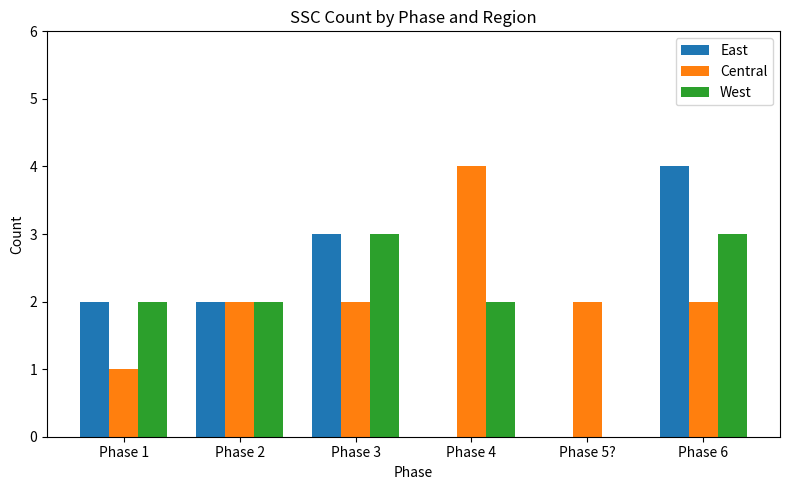

What is the maximum value for East?

4